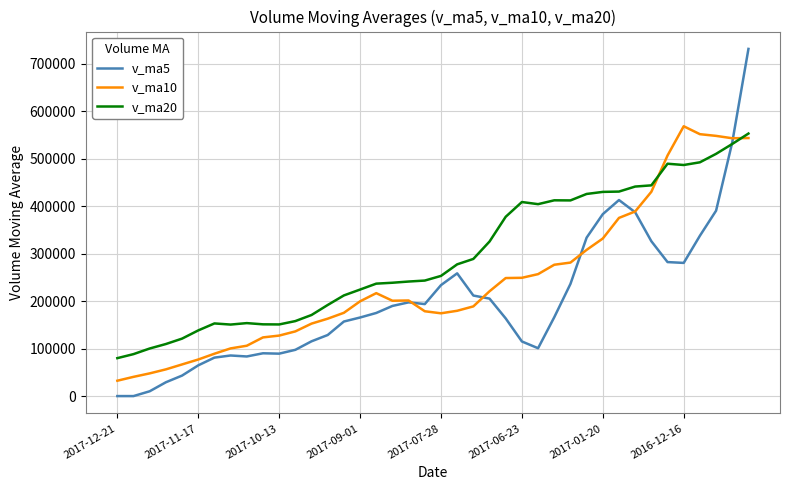

List the series in order of their peak value, lowest first.

v_ma20, v_ma10, v_ma5